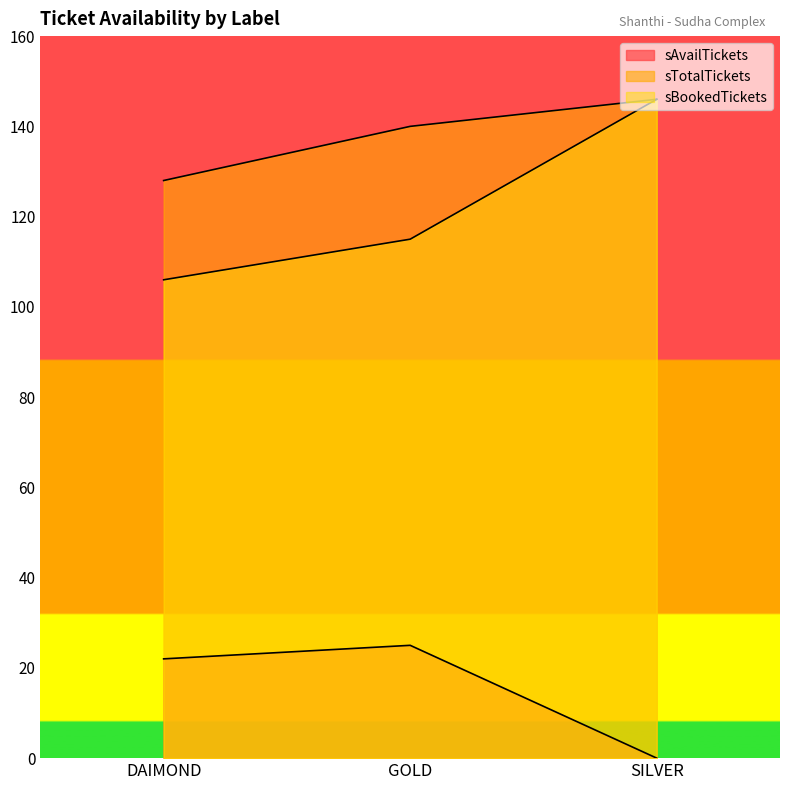

What is the difference between the sBookedTickets values at SILVER and GOLD?

31